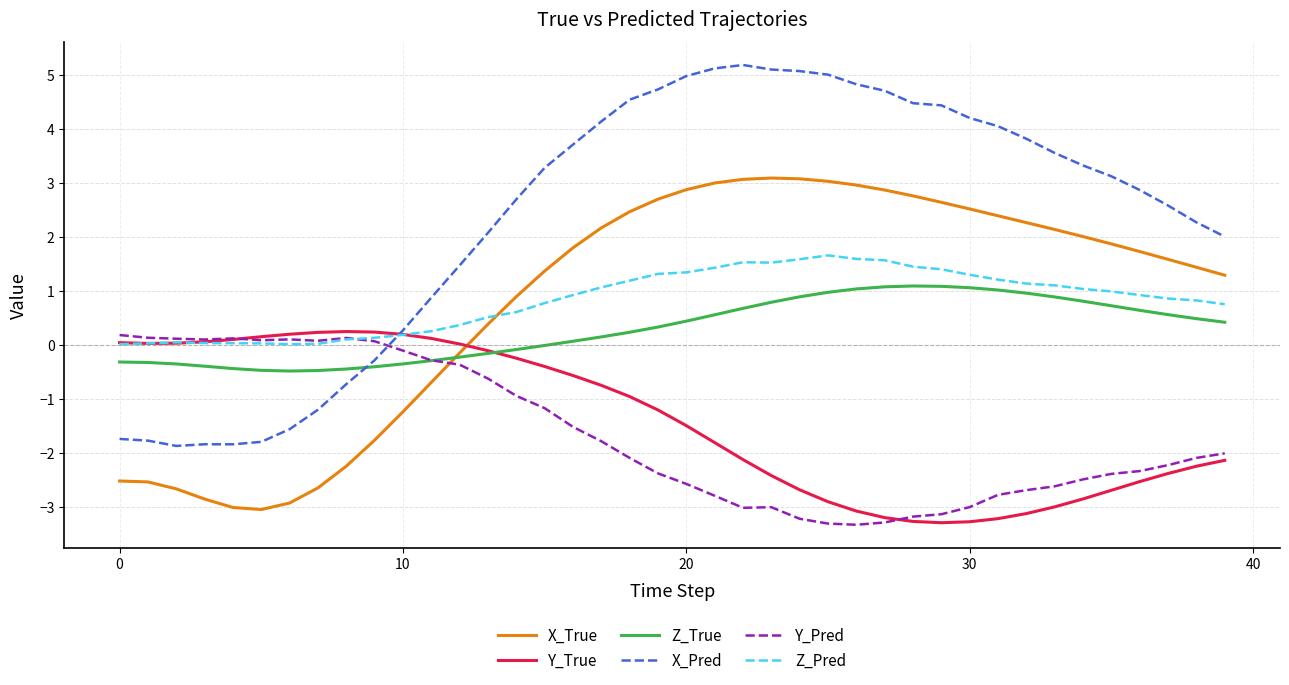

What is the lowest value of the Y_Pred series?

-3.3